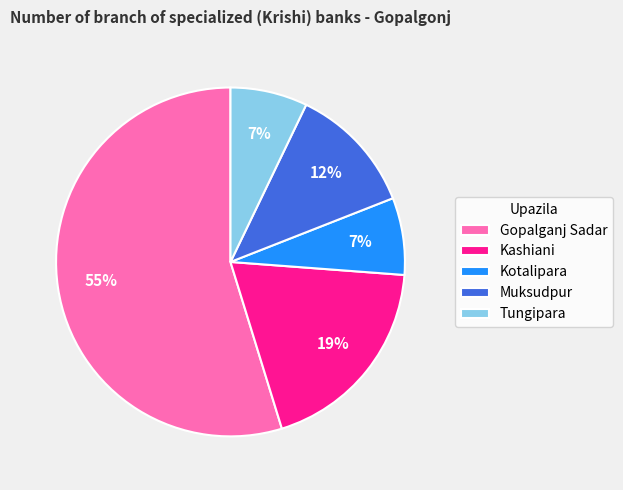

Which category has the biggest portion of the pie?

Gopalganj Sadar